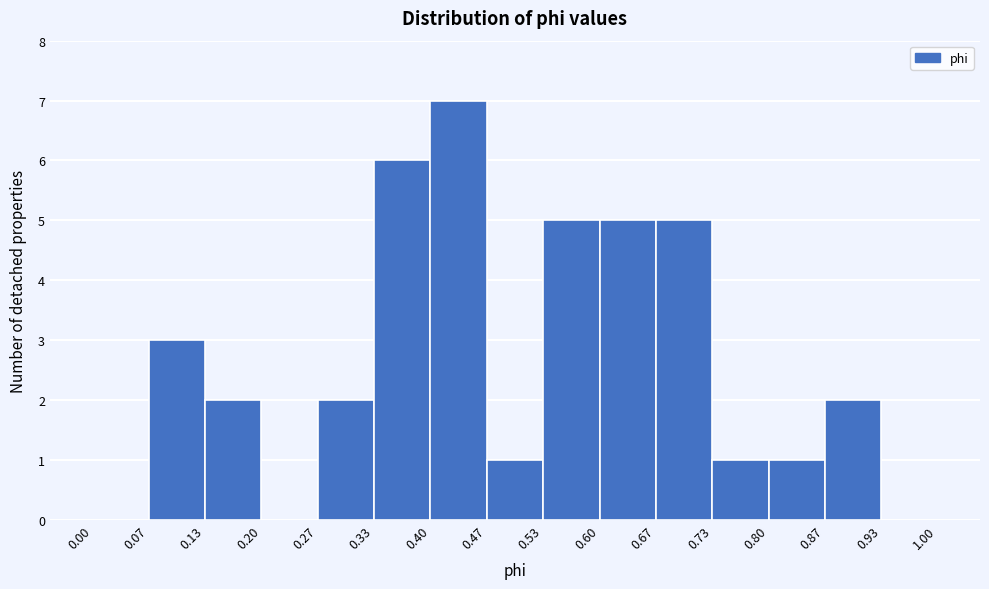

Reading left to right, transcribe this chart: for each bar, give the range it covers on the x-axis and its height. The values are not printed on the chart, so give them approximately, as read against the axis.

0.00 to 0.07: 0
0.07 to 0.13: 3
0.13 to 0.20: 2
0.20 to 0.27: 0
0.27 to 0.33: 2
0.33 to 0.40: 6
0.40 to 0.47: 7
0.47 to 0.53: 1
0.53 to 0.60: 5
0.60 to 0.67: 5
0.67 to 0.73: 5
0.73 to 0.80: 1
0.80 to 0.87: 1
0.87 to 0.93: 2
0.93 to 1.00: 0